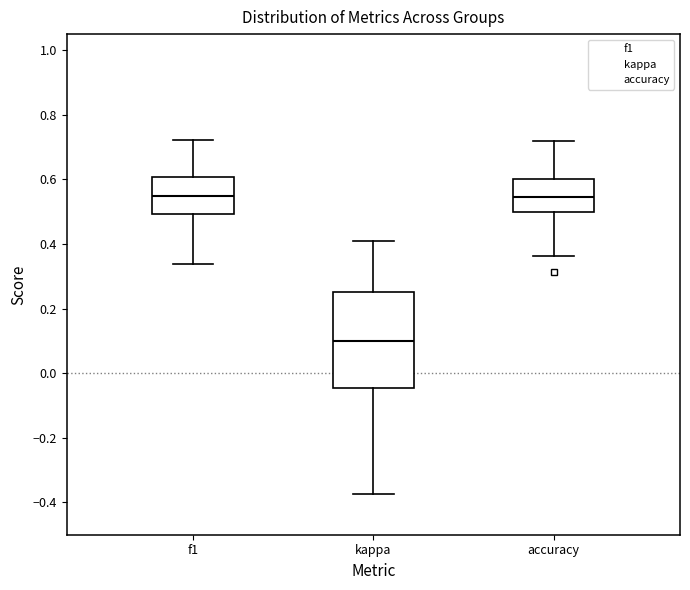

Which box has the lowest median line?

kappa